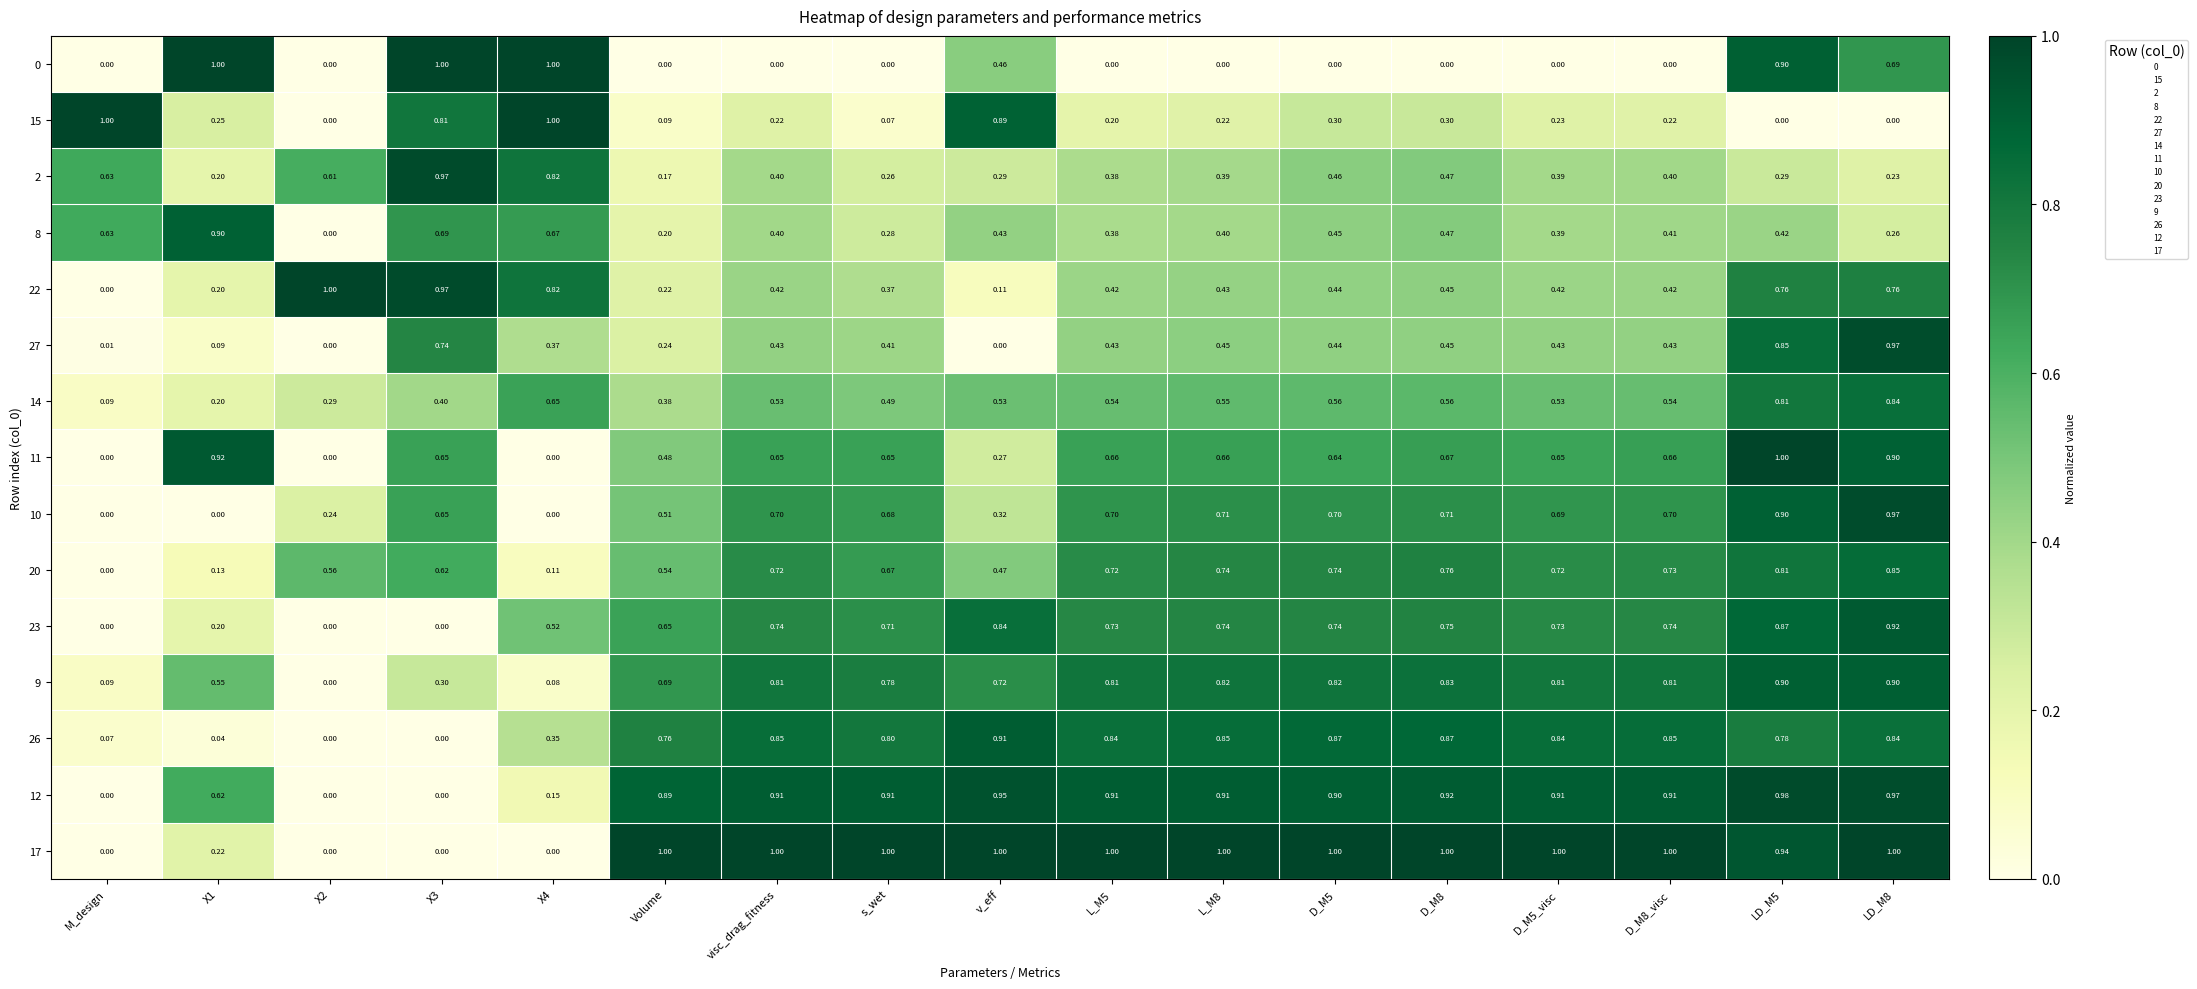

At which label does 26 reach its peak?

v_eff